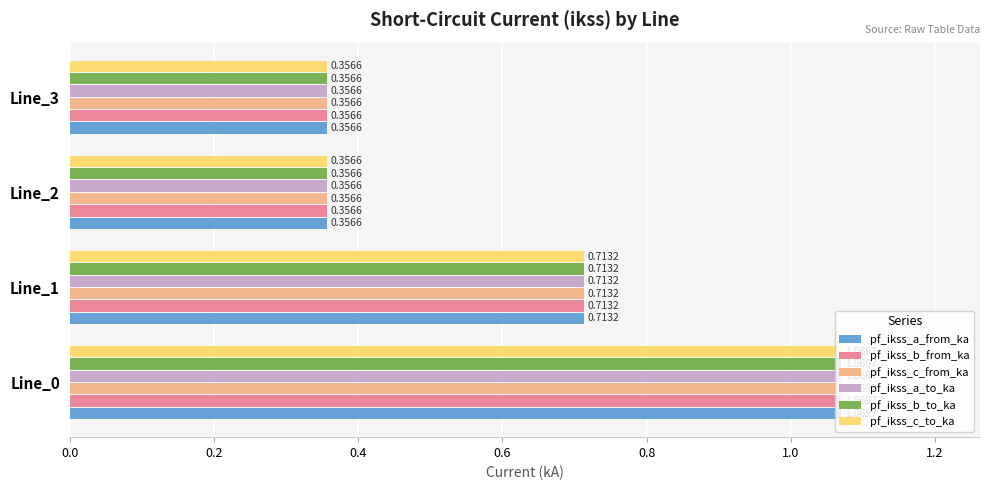

What is the total value across all series at Line_2?

2.1